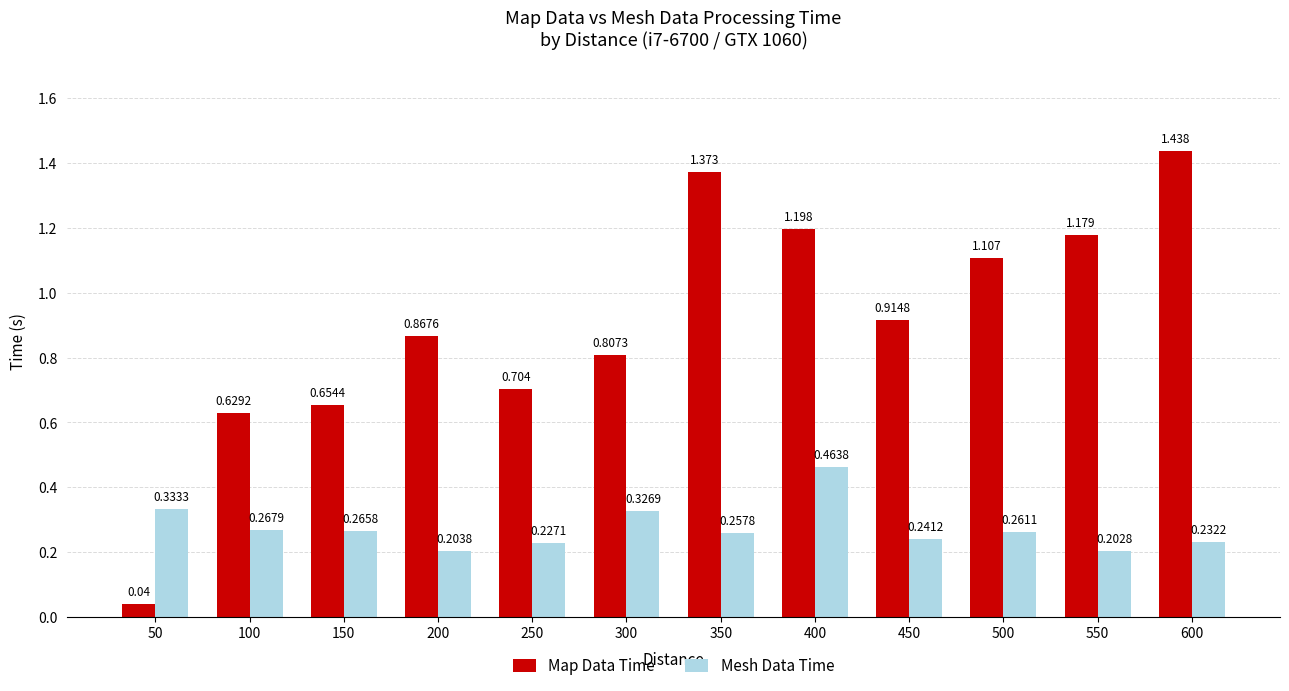

Rank the series by their average value, from lowest to highest.

Mesh Data Time, Map Data Time